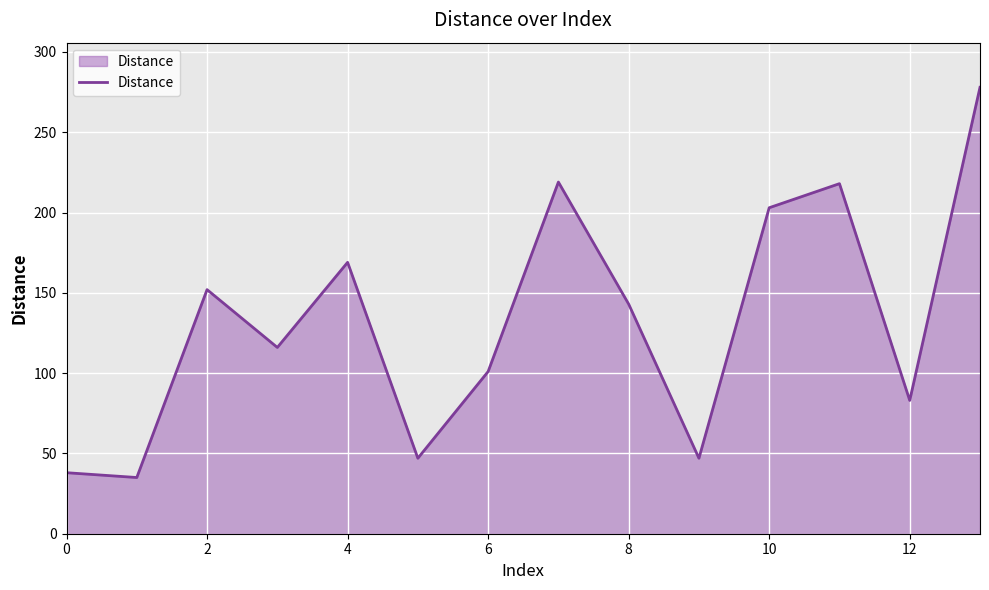

What is the minimum value shown in the chart?

35